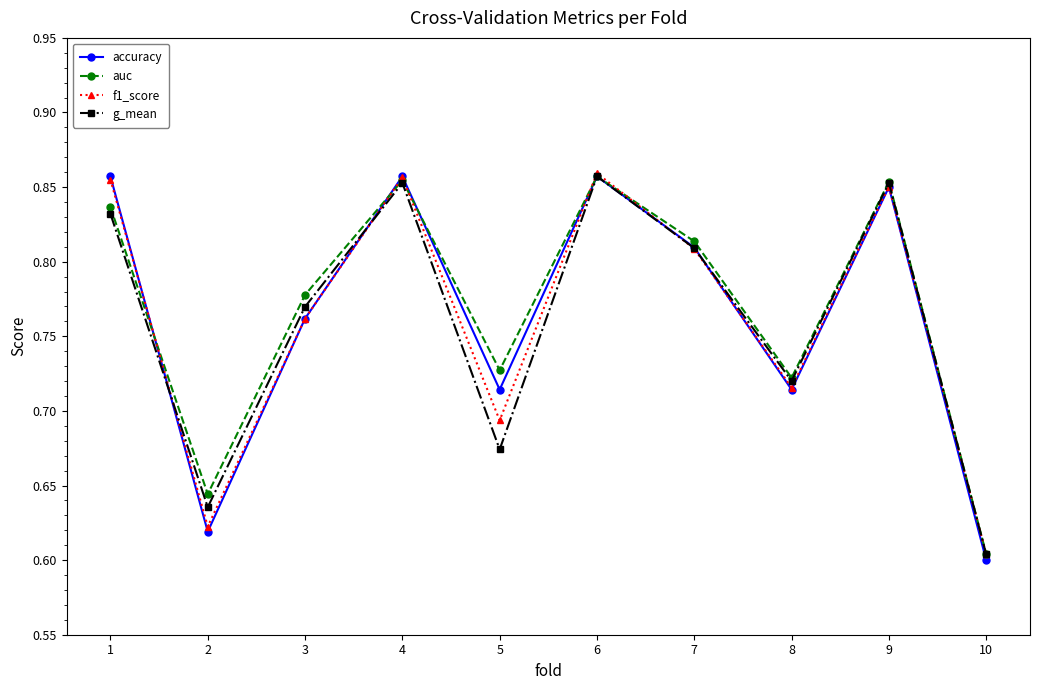

Which label corresponds to the smallest value in the chart?

10